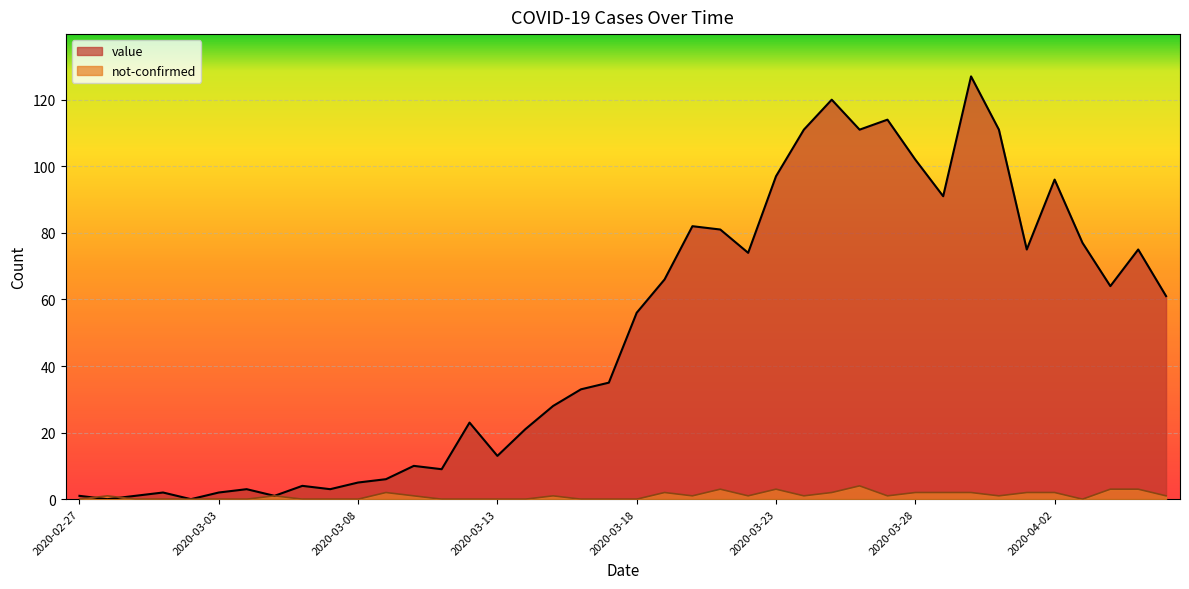

At which category does not-confirmed reach its first local peak?

2020-02-28